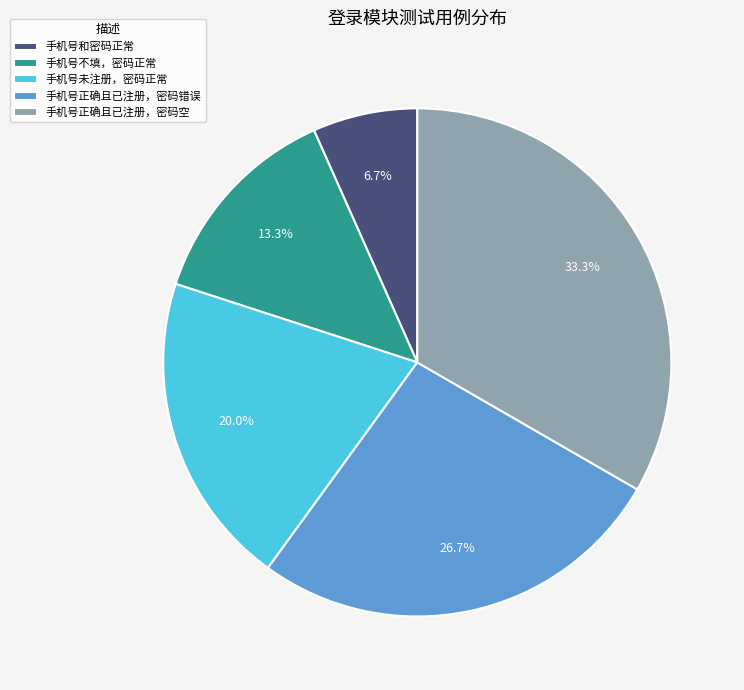

How many slices are in this pie chart?

5